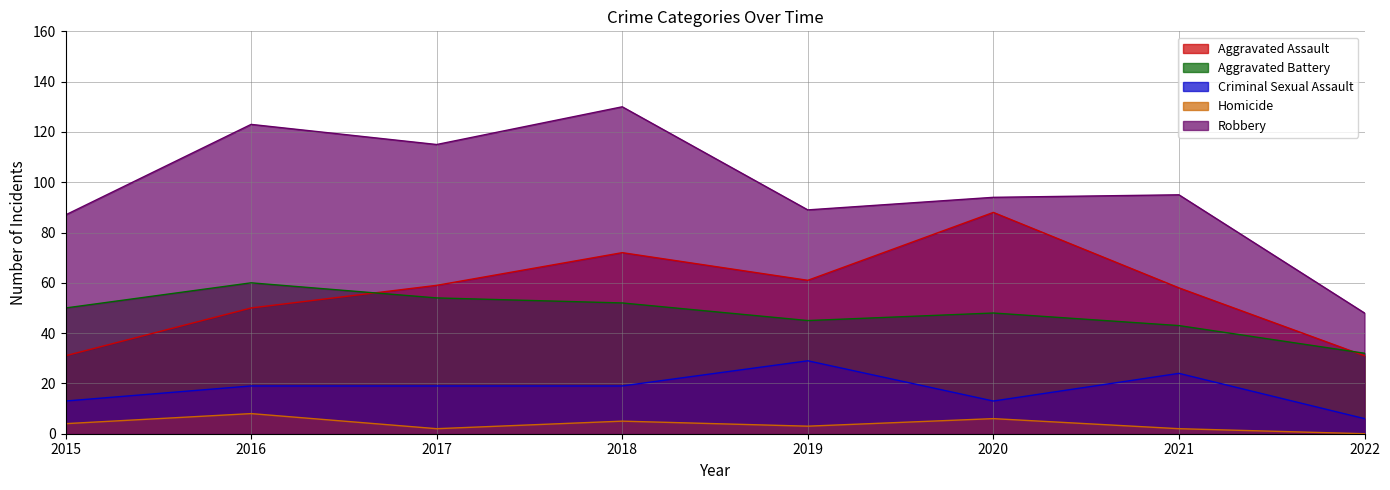

What is the value of the Homicide point at the 1st from the left?

4